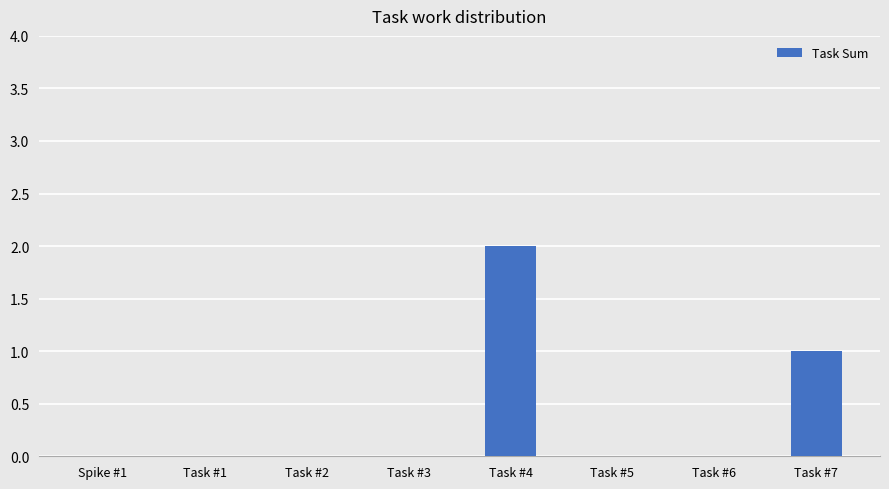

What is the change in value from Task #1 to Task #7?

+1